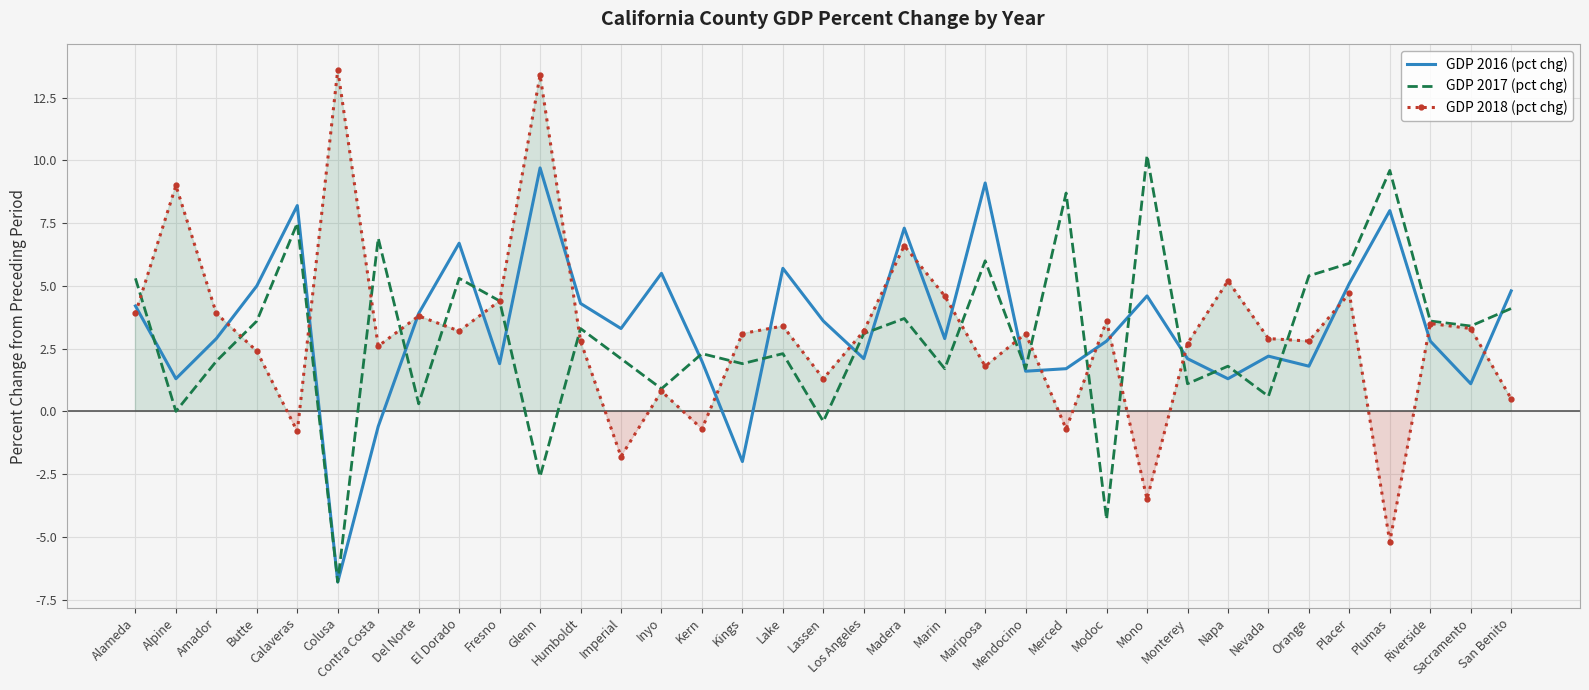

True or false: GDP 2017 (pct chg) has a value of 1.8 at Napa.

True